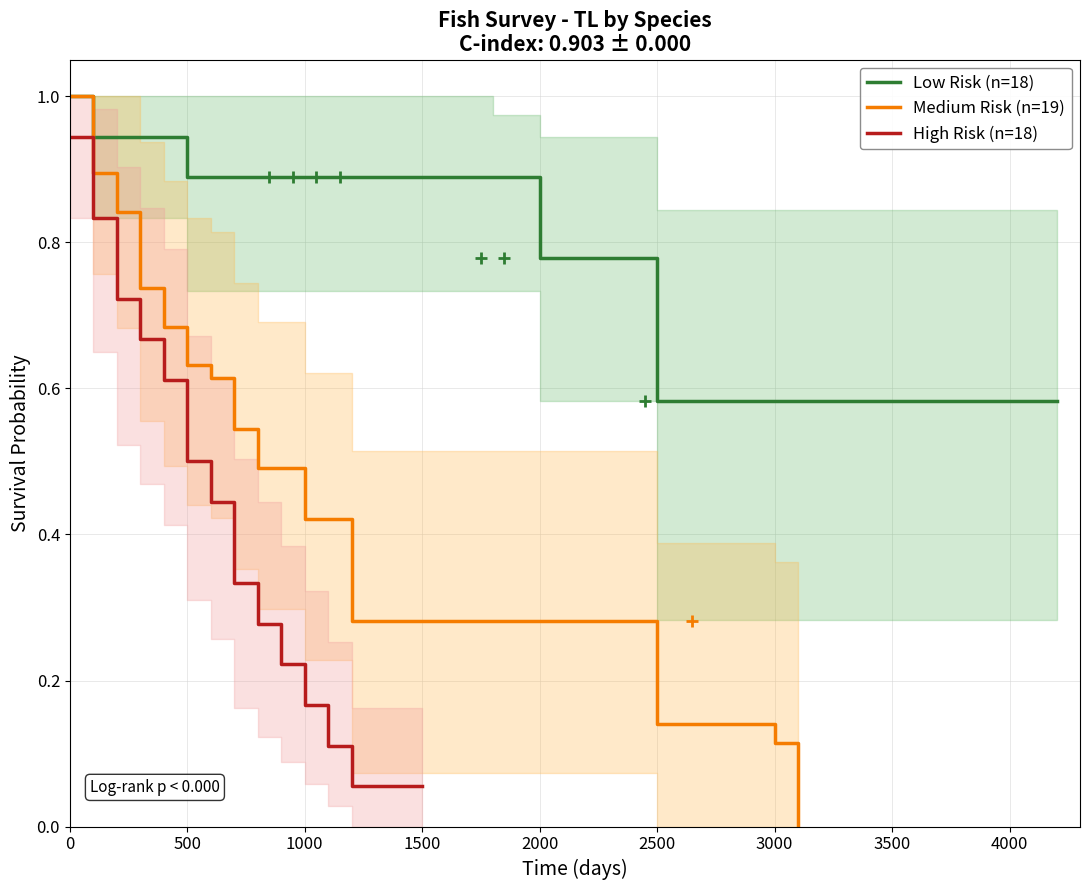

True or false: High Risk (n=18) has a value of 1.5 at 0.

False